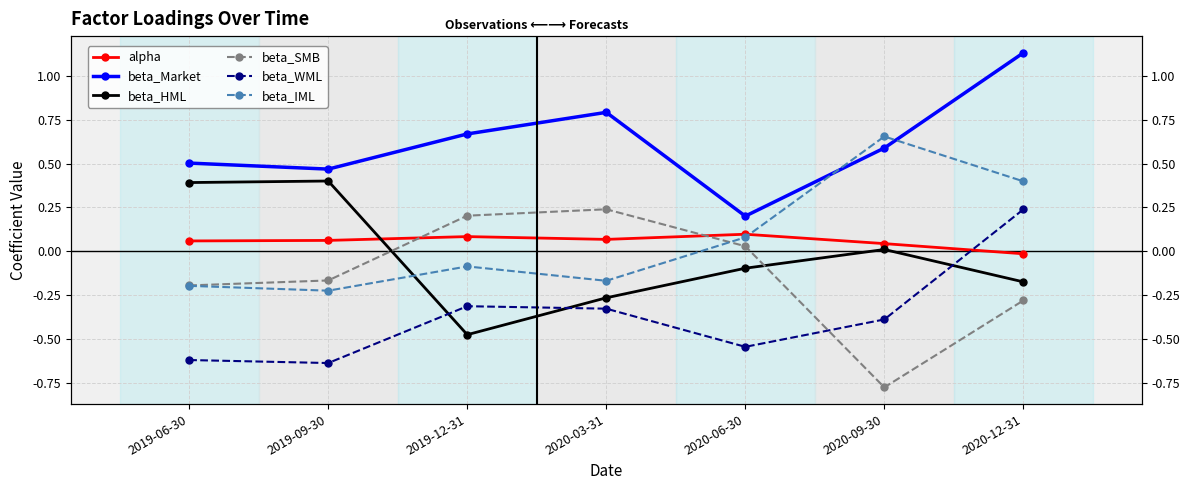

What are all the series names shown in the legend?

alpha, beta_Market, beta_HML, beta_SMB, beta_WML, beta_IML